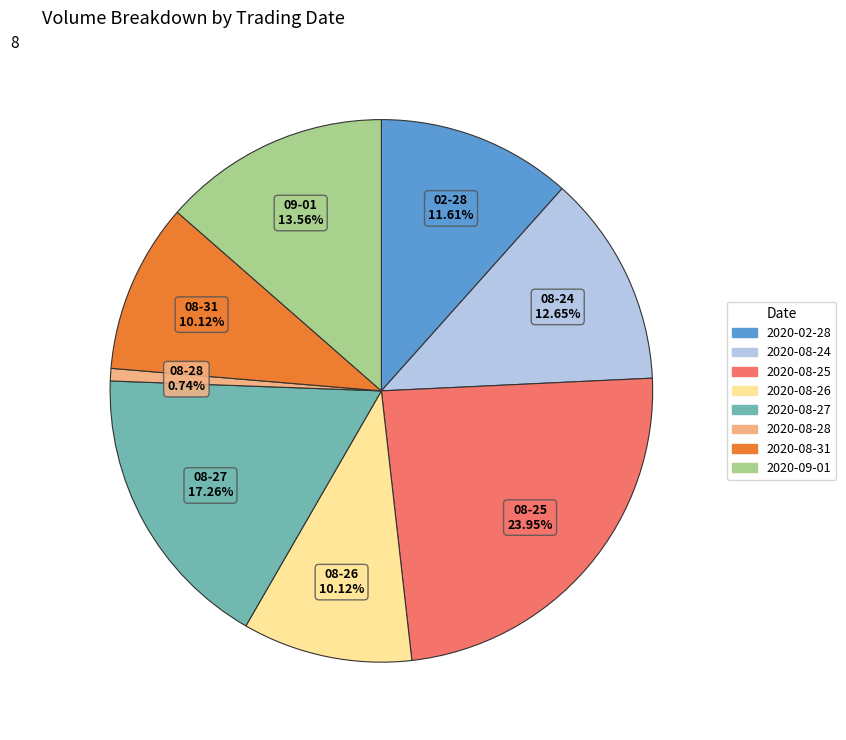

Approximately how many times larger is the value at 2020-08-27 compared to 2020-08-31?

1.7